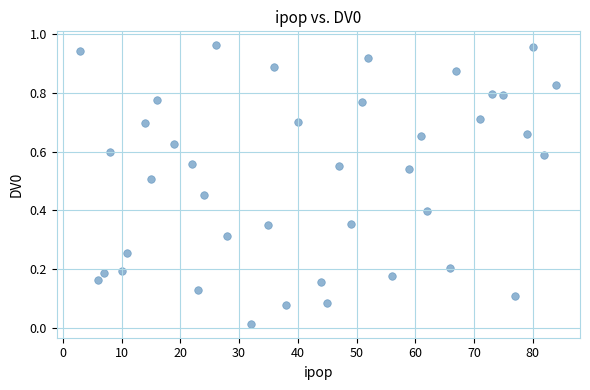

What is the range of X values (max minus min)?

81.0